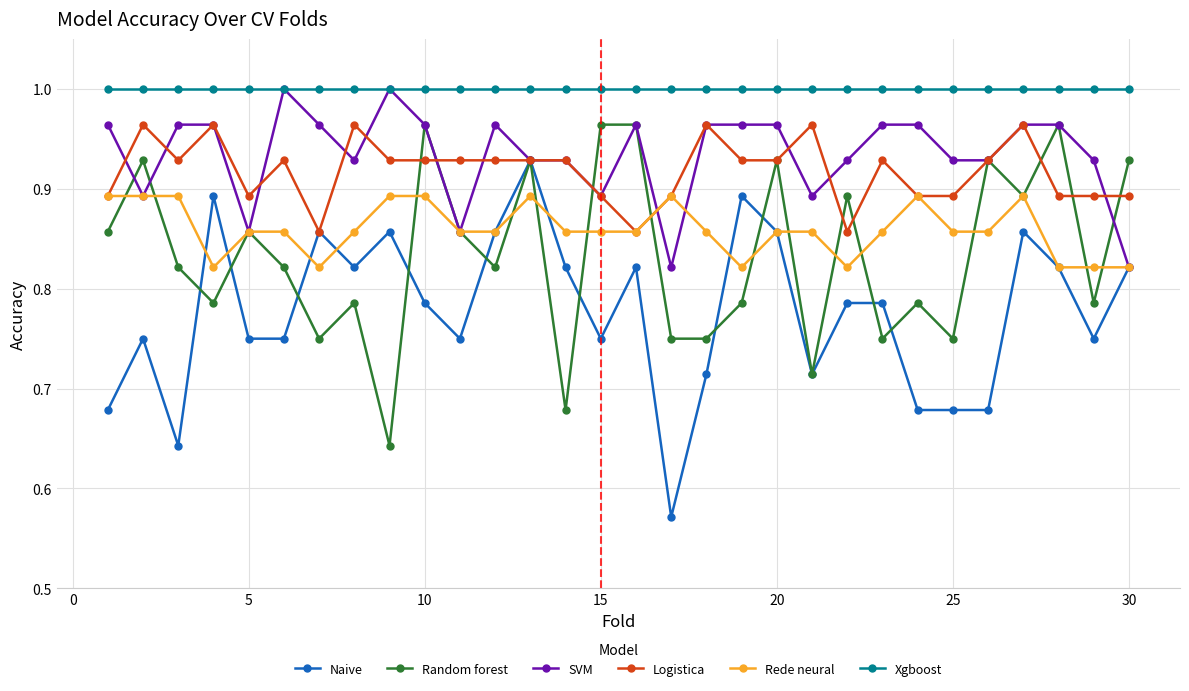

At how many categories does at least one series exceed 0?

30